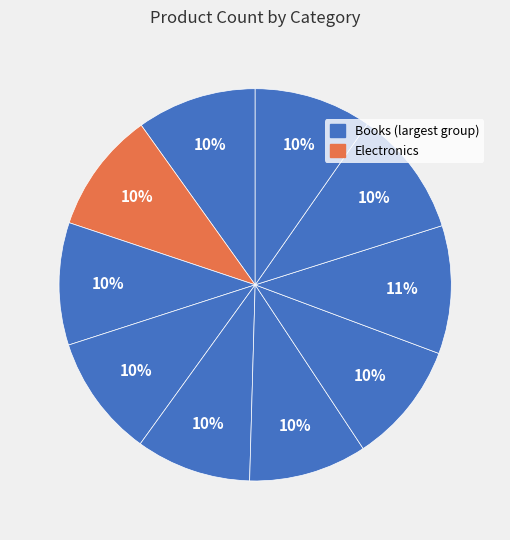

How many slices are in this pie chart?

10